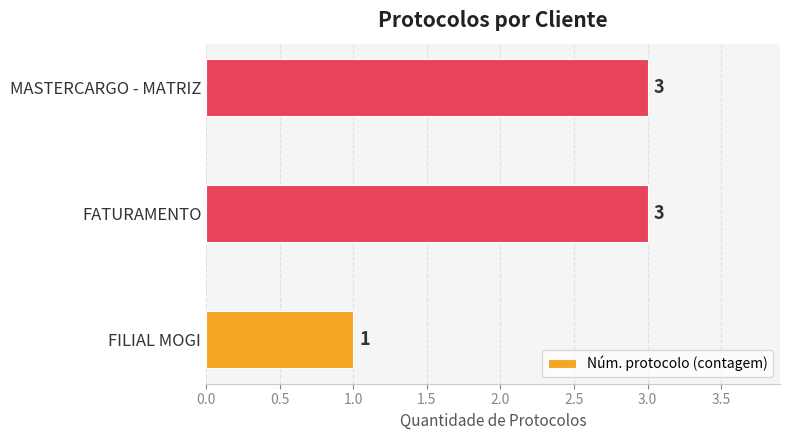

Reading bottom to top, what are all the values shown in this chart?

1	3	3